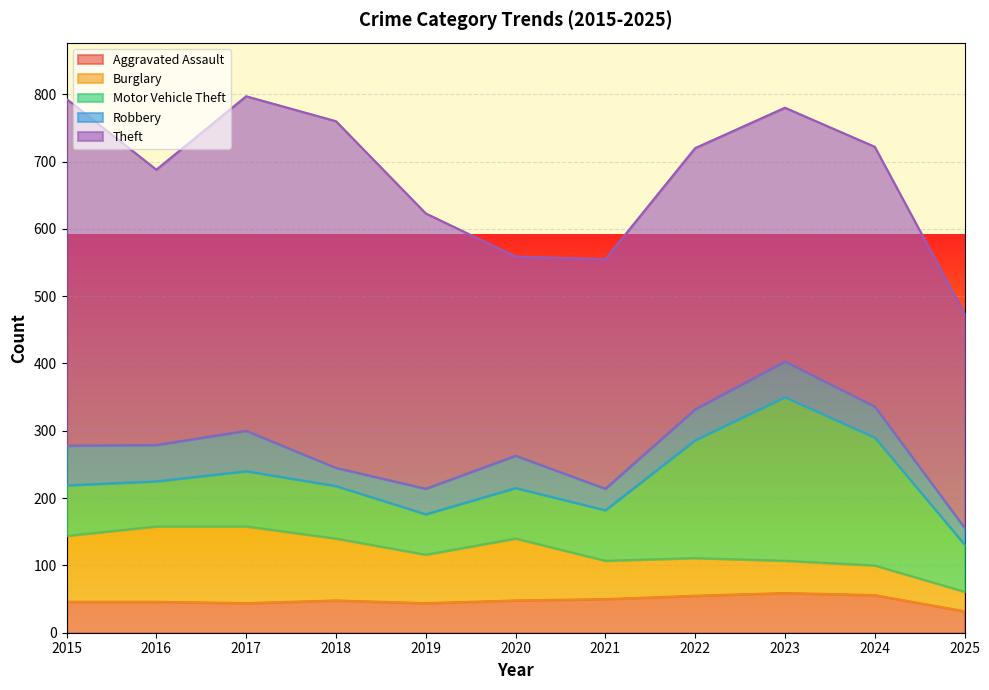

Between 2018 and 2019, which series saw the biggest shift?

Theft